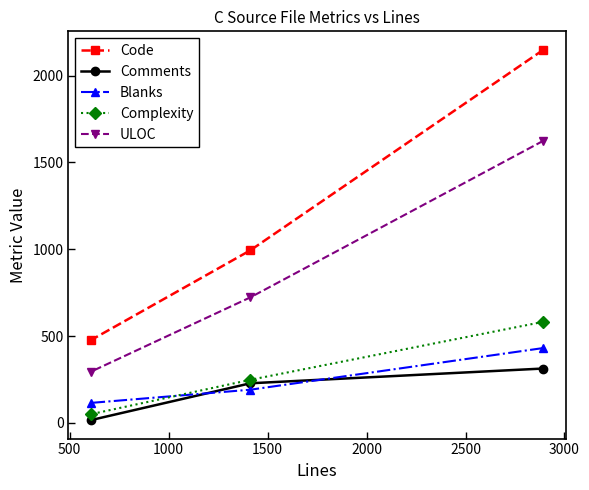

What is the value of the Blanks point at the 3rd from the left?

431